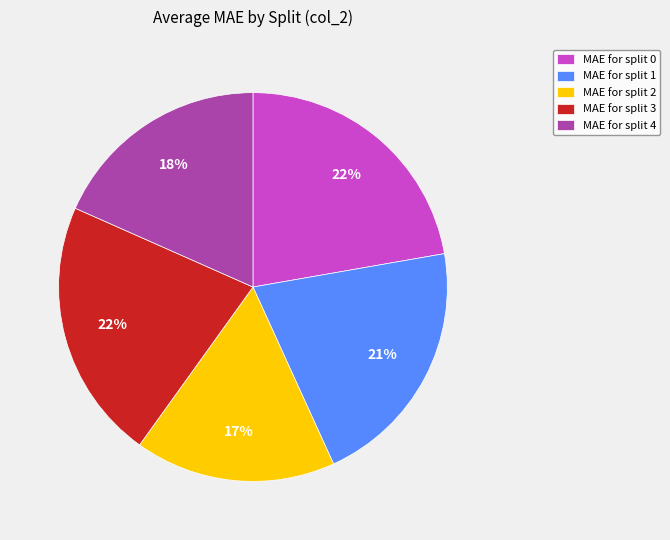

To the nearest percent, what is the average slice percentage?

20%